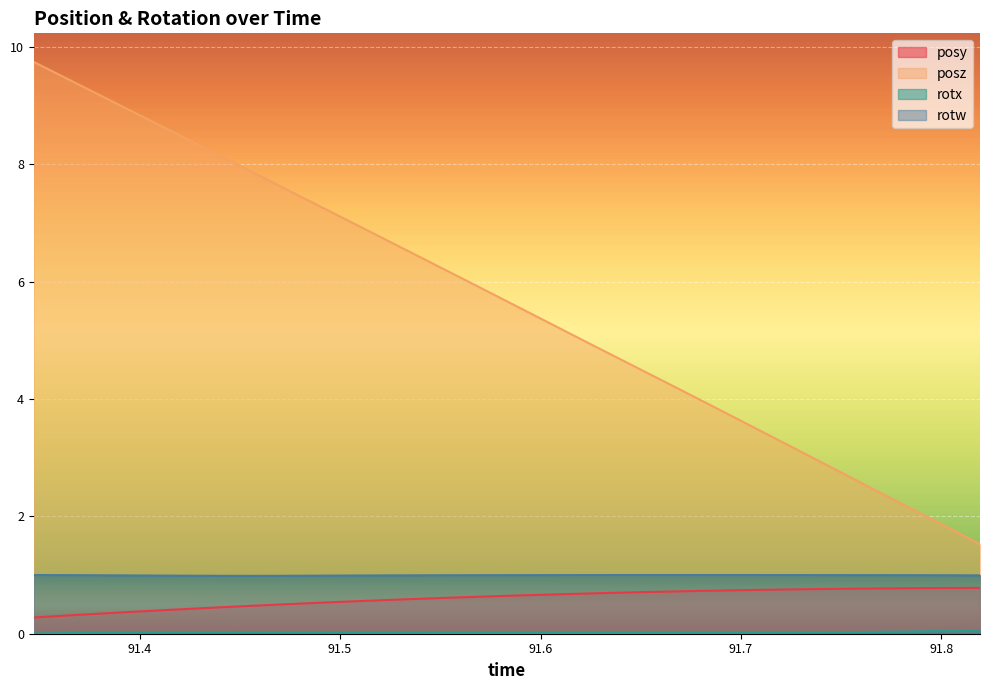

What is the difference between the maximum and minimum values in the posy series?

0.5